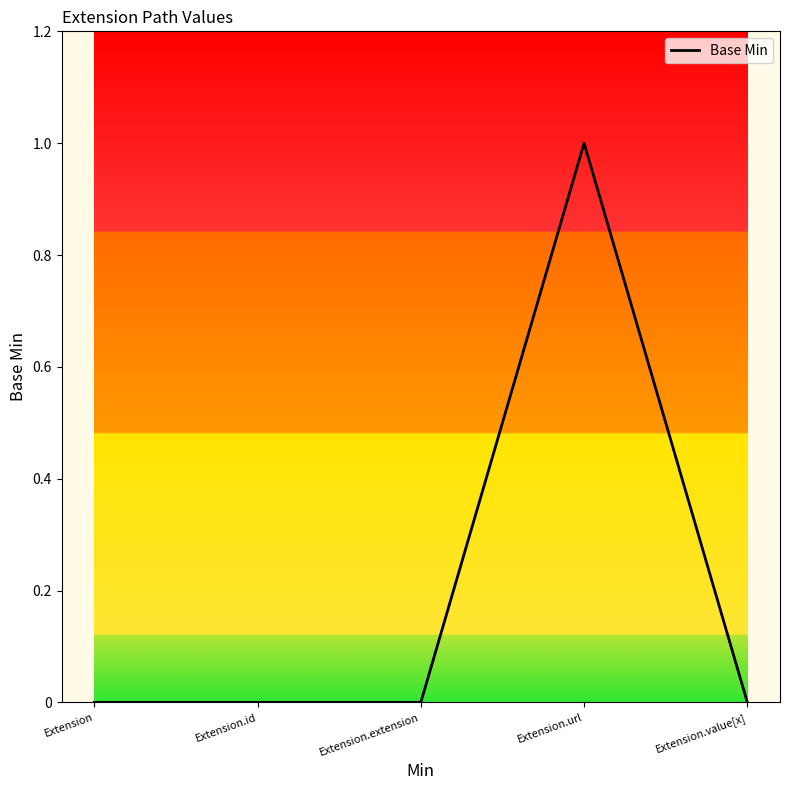

How many lines are shown in the chart?

1